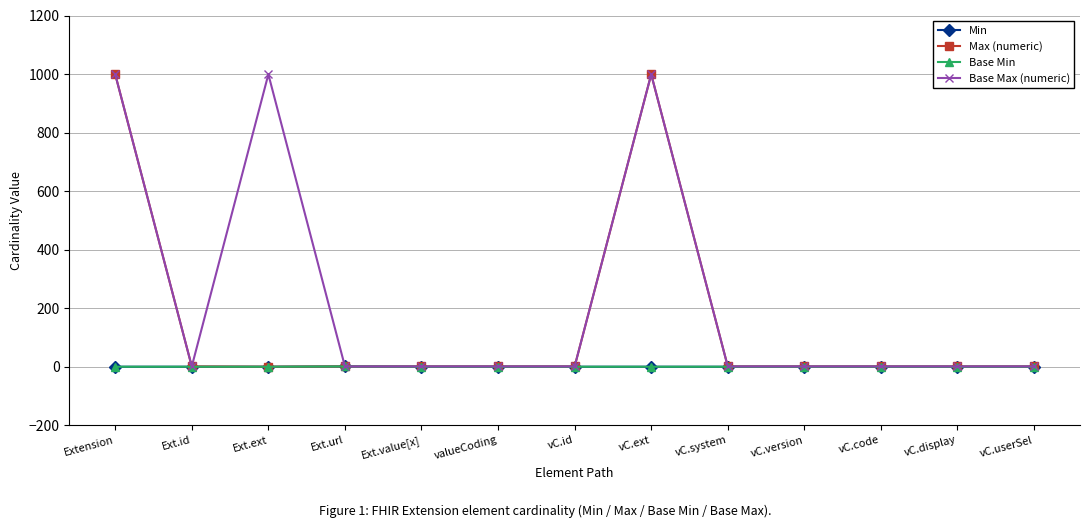

What position from the left is vC.display?

12